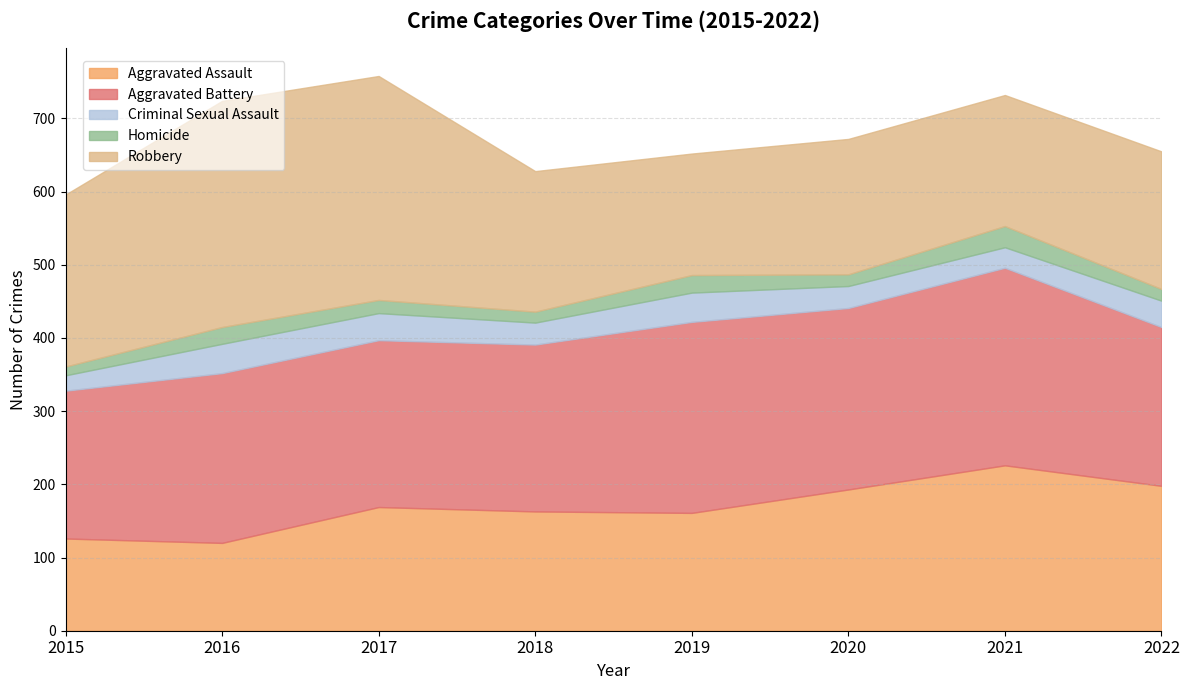

Count the number of data series in this chart.

5